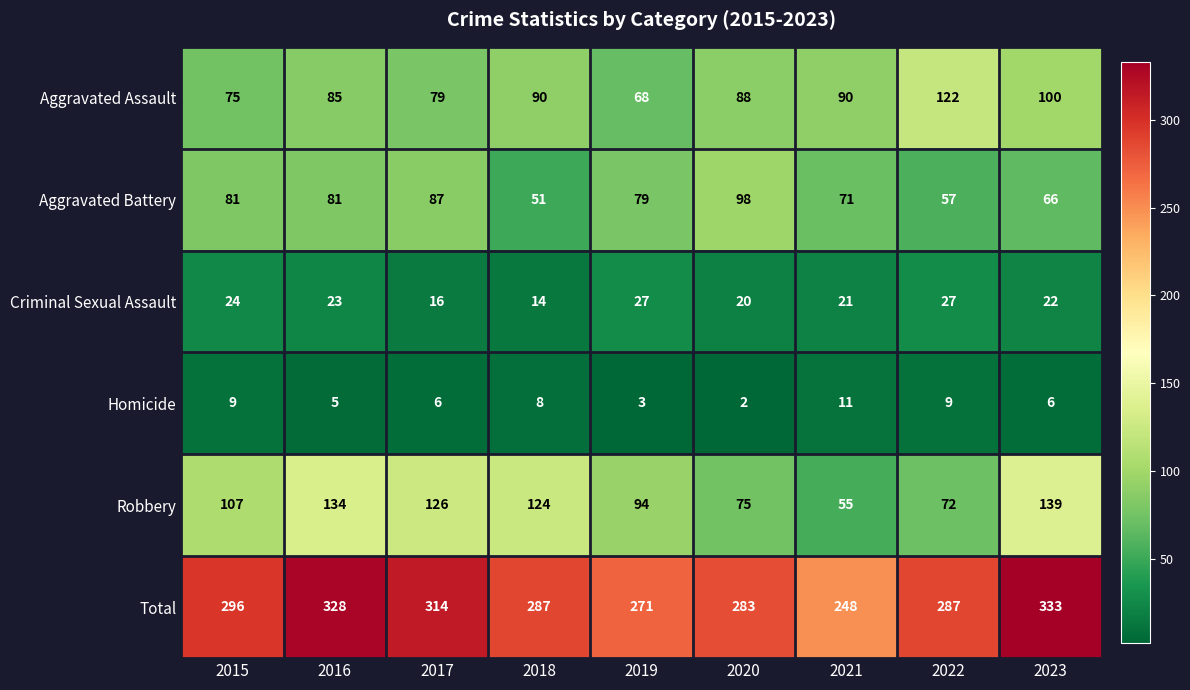

Between 2015 and 2020, which series saw the biggest shift?

Robbery